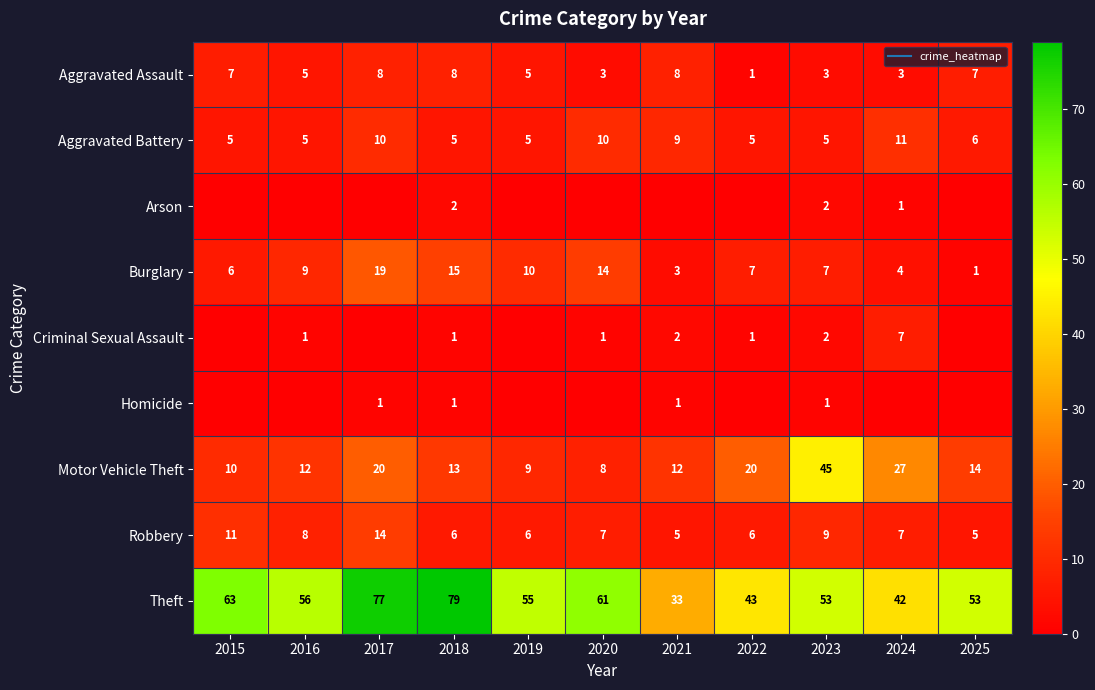

How many data points in Aggravated Assault are above 5?

5